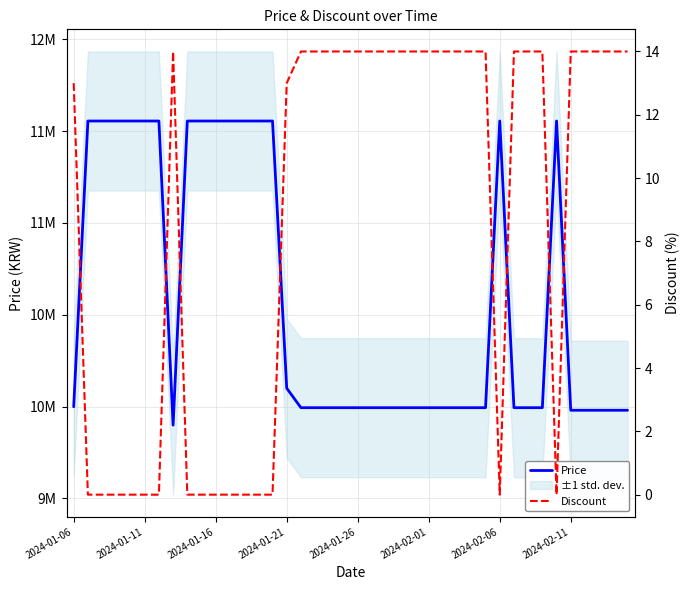

Reading left to right, list all the values displayed in this chart.

Price: 9999000	11555000	11555000	11555000	11555000	11555000	11555000	9899000	11555000	11555000	11555000	11555000	11555000	11555000	11555000	10100000	9994000	9994000	9994000	9994000	9994000	9994000	9994000	9994000	9994000	9994000	9994000	9994000	9994000	9994000	11555000	9994000	9994000	9994000	11555000	9980000	9980000	9980000	9980000	9980000
Discount: 13	0	0	0	0	0	0	14	0	0	0	0	0	0	0	13	14	14	14	14	14	14	14	14	14	14	14	14	14	14	0	14	14	14	0	14	14	14	14	14